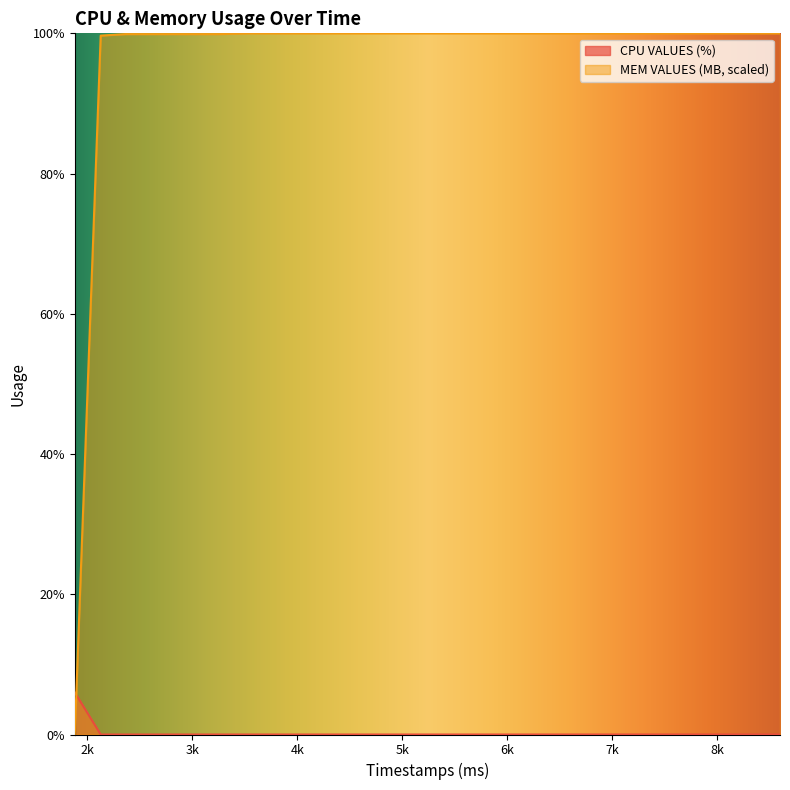

What is the total value across all series at 6066?

100.0